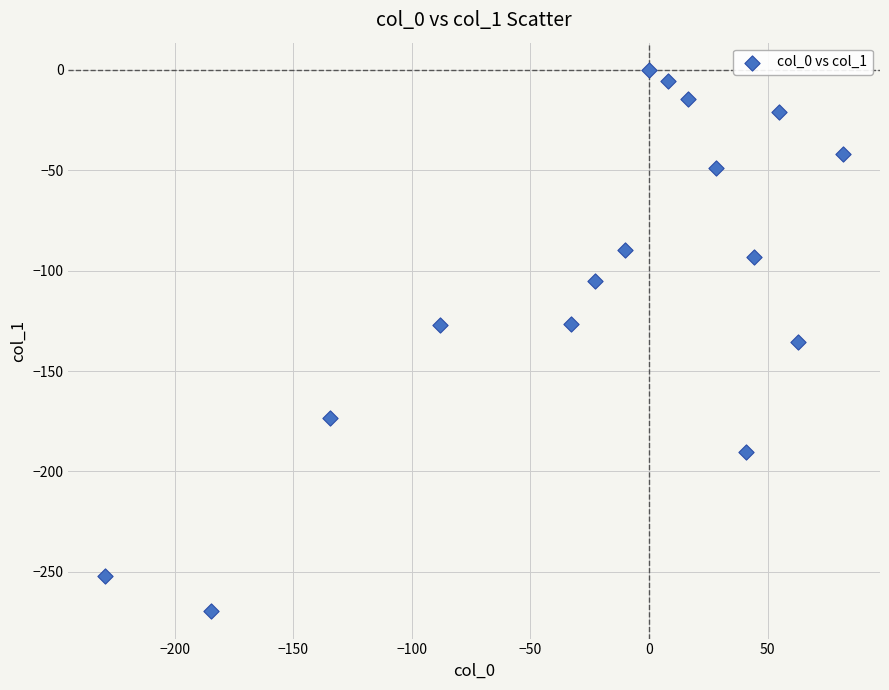

What is the range of Y values (max minus min)?

269.7